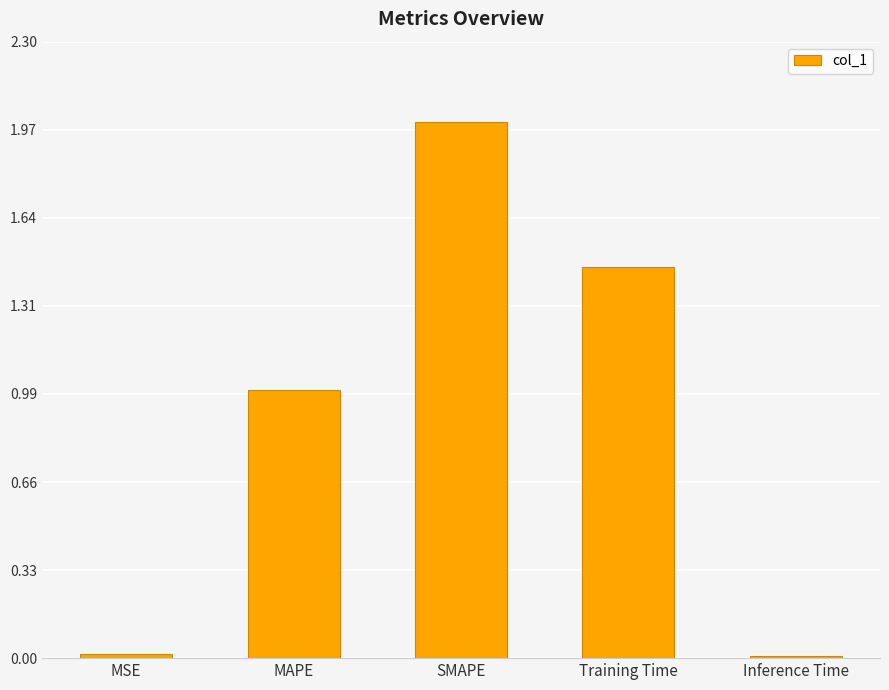

Which has a higher value, SMAPE or Inference Time?

SMAPE